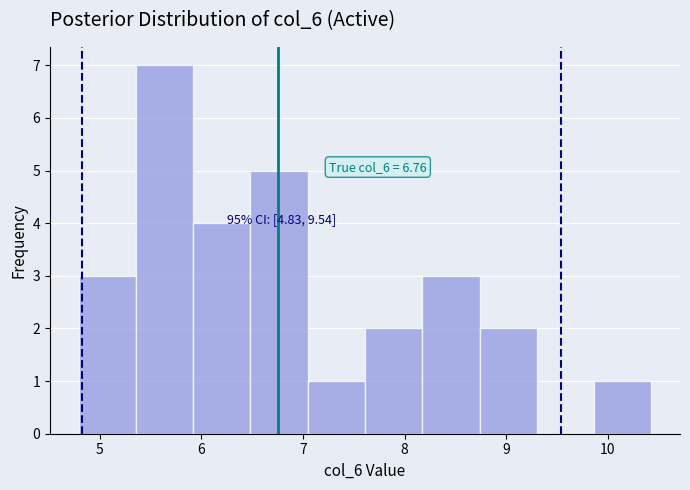

Which range on the x-axis has the tallest bar?

5.4 to 5.9